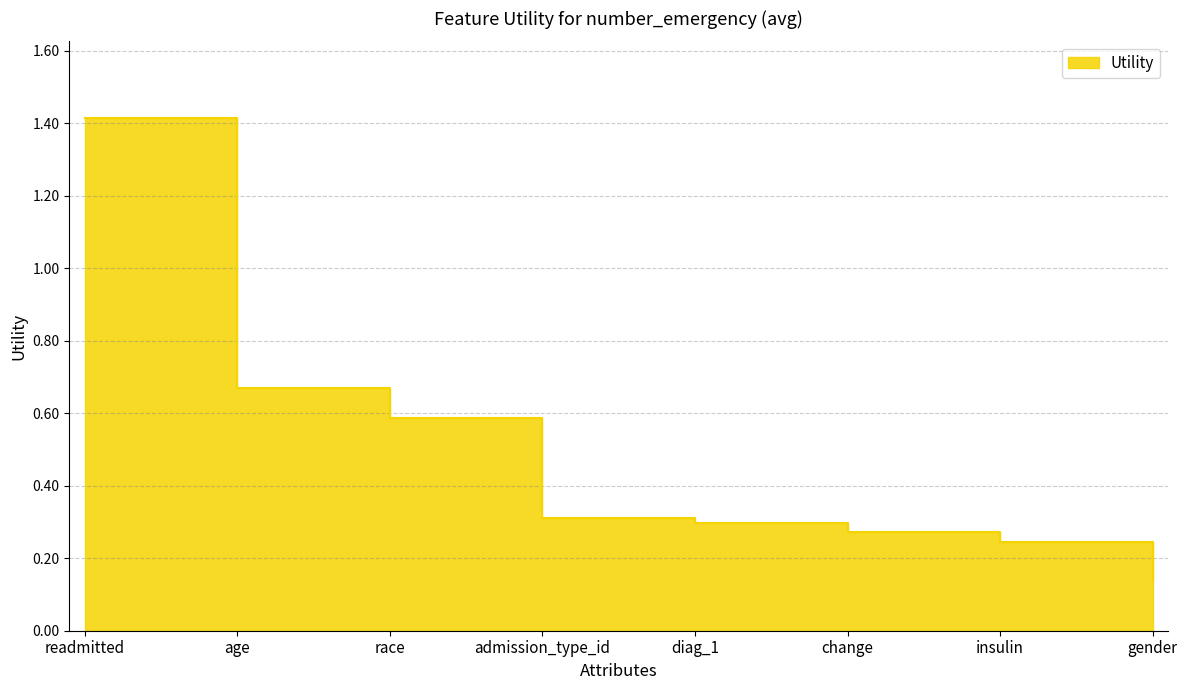

Reading left to right, list all the values displayed in this chart.

readmitted=1.4	age=0.7	race=0.6	admission_type_id=0.3	diag_1=0.3	change=0.3	insulin=0.2	gender=0.1